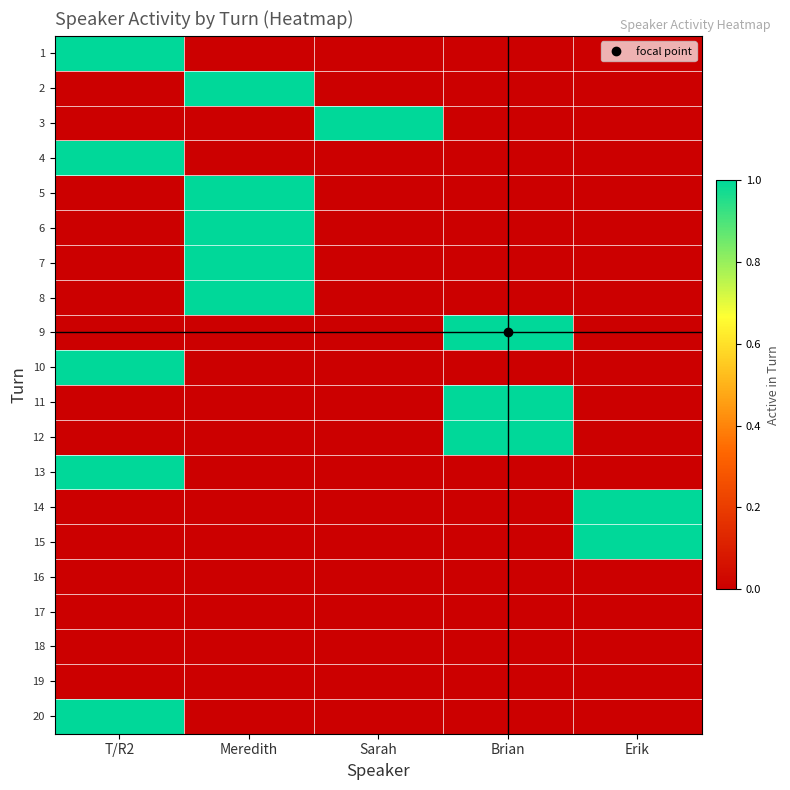

Reading right to left, what are all the values shown in this chart?

1: Erik=0	Brian=0	Sarah=0	Meredith=0	T/R2=1
2: Erik=0	Brian=0	Sarah=0	Meredith=1	T/R2=0
3: Erik=0	Brian=0	Sarah=1	Meredith=0	T/R2=0
4: Erik=0	Brian=0	Sarah=0	Meredith=0	T/R2=1
5: Erik=0	Brian=0	Sarah=0	Meredith=1	T/R2=0
6: Erik=0	Brian=0	Sarah=0	Meredith=1	T/R2=0
7: Erik=0	Brian=0	Sarah=0	Meredith=1	T/R2=0
8: Erik=0	Brian=0	Sarah=0	Meredith=1	T/R2=0
9: Erik=0	Brian=1	Sarah=0	Meredith=0	T/R2=0
10: Erik=0	Brian=0	Sarah=0	Meredith=0	T/R2=1
11: Erik=0	Brian=1	Sarah=0	Meredith=0	T/R2=0
12: Erik=0	Brian=1	Sarah=0	Meredith=0	T/R2=0
13: Erik=0	Brian=0	Sarah=0	Meredith=0	T/R2=1
14: Erik=1	Brian=0	Sarah=0	Meredith=0	T/R2=0
15: Erik=1	Brian=0	Sarah=0	Meredith=0	T/R2=0
16: Erik=0	Brian=0	Sarah=0	Meredith=0	T/R2=0
17: Erik=0	Brian=0	Sarah=0	Meredith=0	T/R2=0
18: Erik=0	Brian=0	Sarah=0	Meredith=0	T/R2=0
19: Erik=0	Brian=0	Sarah=0	Meredith=0	T/R2=0
20: Erik=0	Brian=0	Sarah=0	Meredith=0	T/R2=1